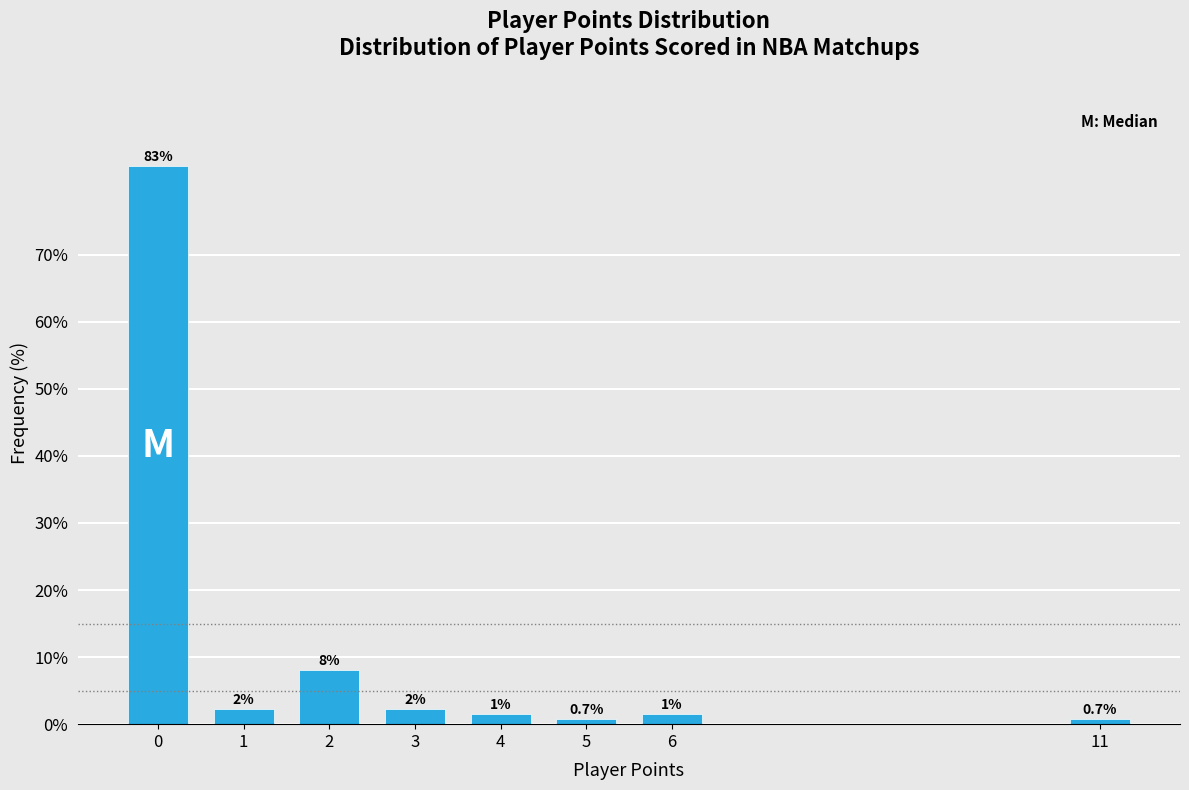

What is the value of the 8th bar from the left?

0.7